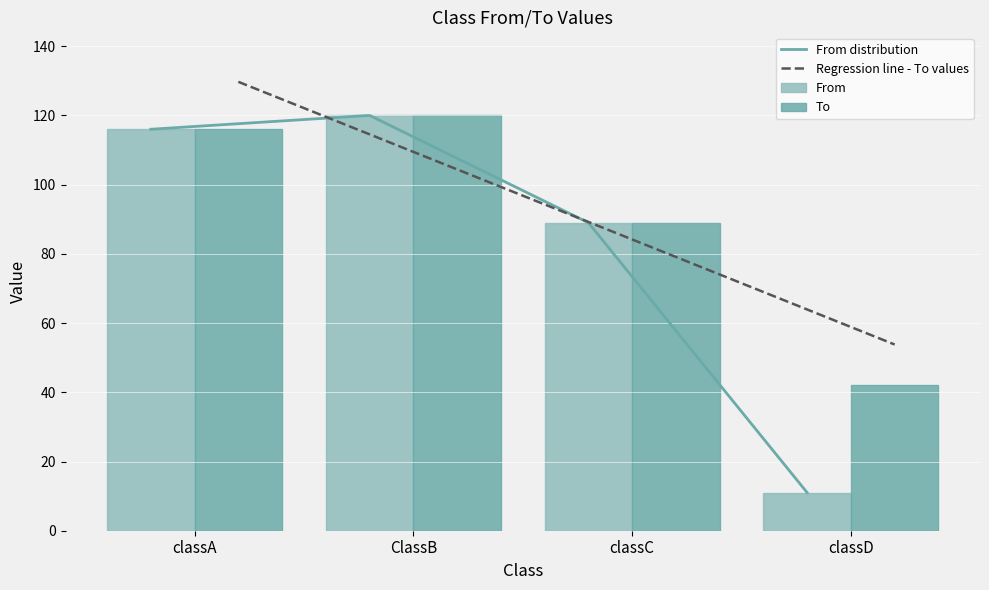

What is the value of the To bar at the 2nd from the left?

120